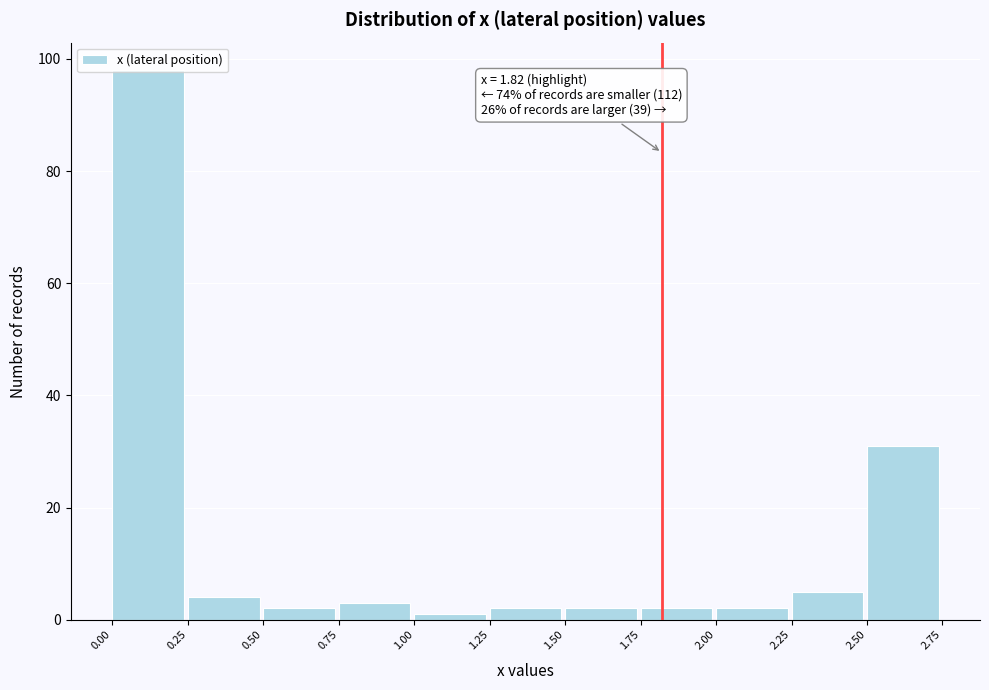

Over which range of the x-axis is the bar tallest?

0.00 to 0.25